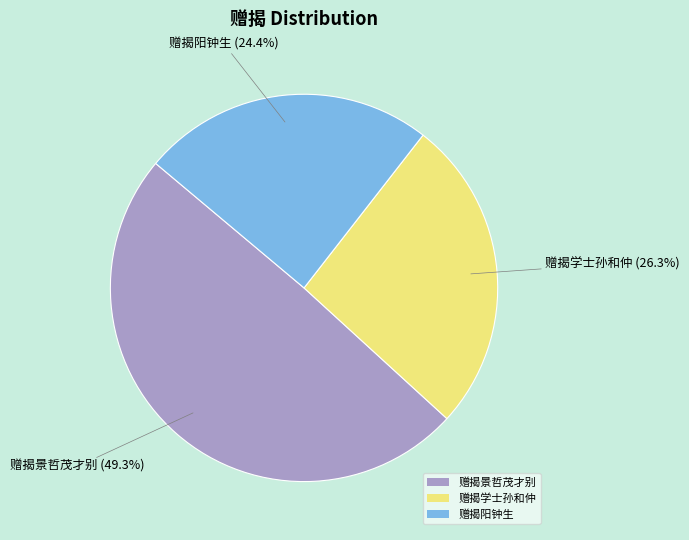

Which category has the biggest portion of the pie?

赠揭景哲茂才别